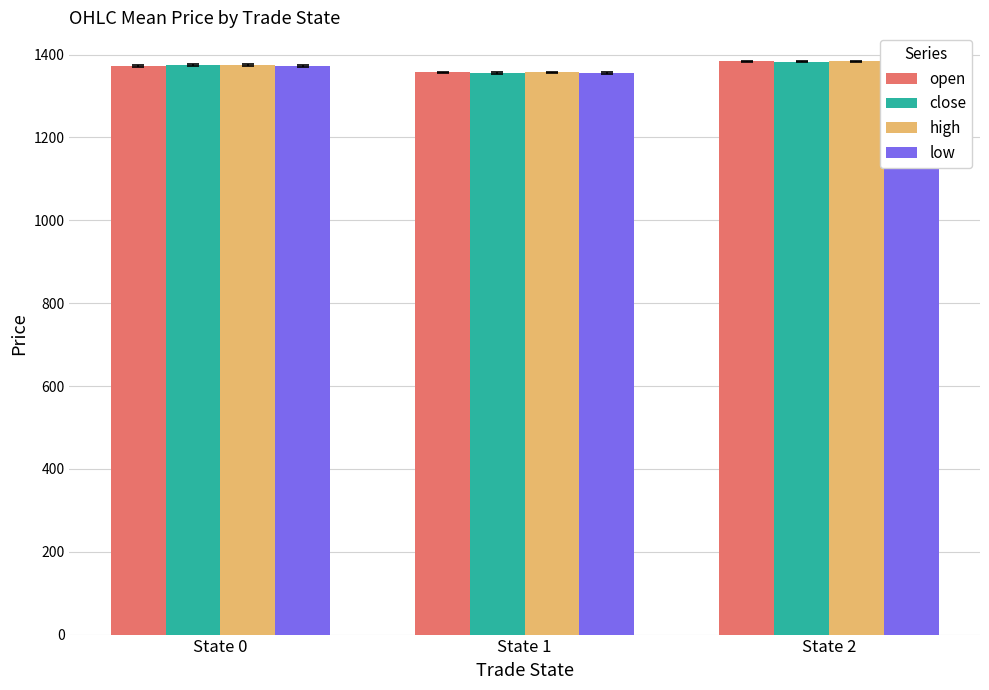

What is the average value of the close series?

1371.0